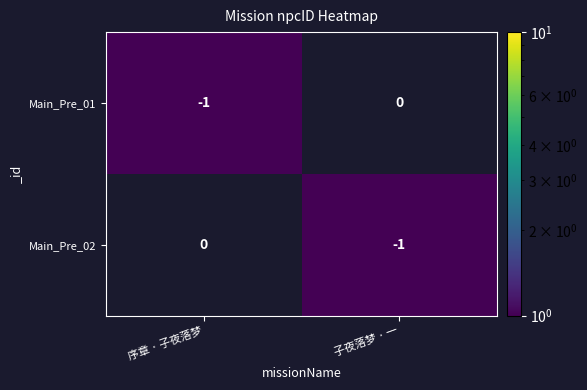

At which label is Main_Pre_01 closest to 0?

子夜落梦 · 一